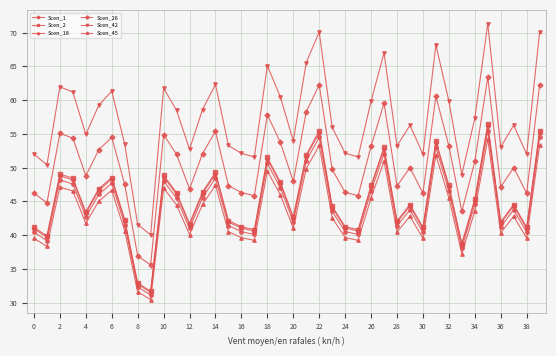

How many data points in Scen_2 are less than 44?

18